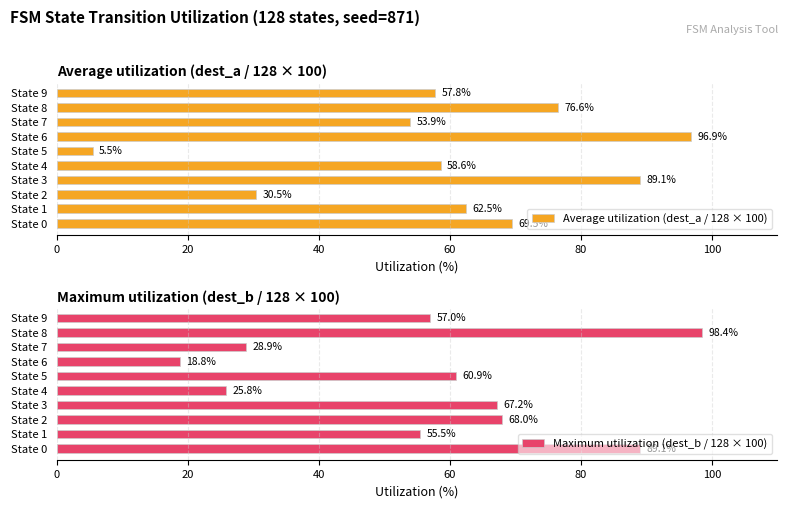

What is the difference between the Maximum utilization (dest_b / 128 × 100) values at State 0 and State 6?

70.3